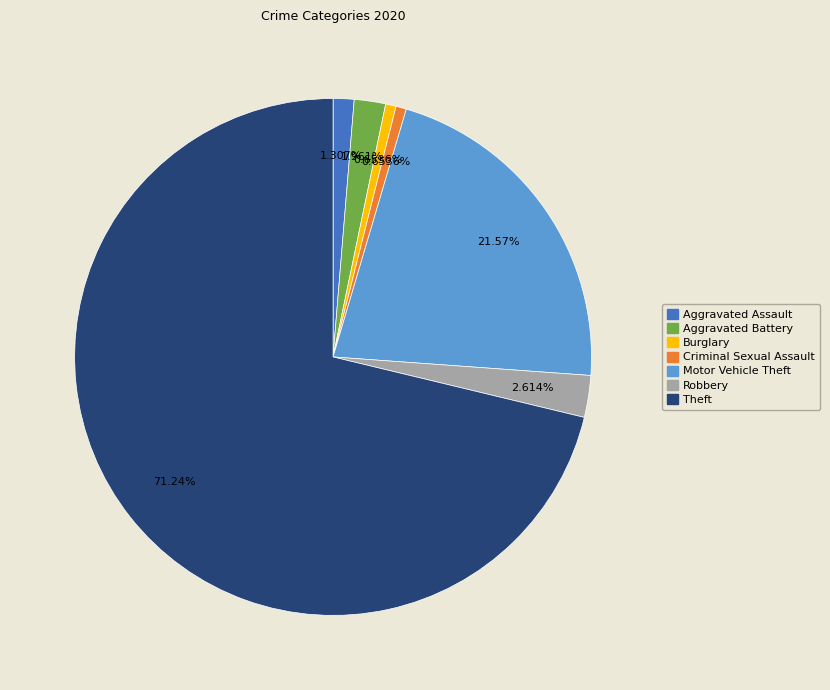

Is there any slice that represents more than half of the pie?

Yes